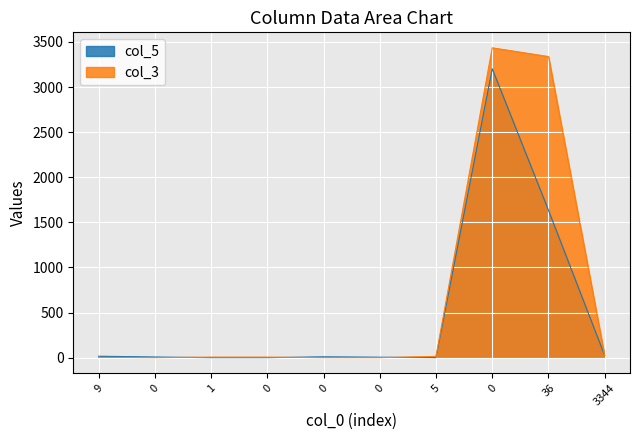

How many intersections are there between col_3 and col_5?

4